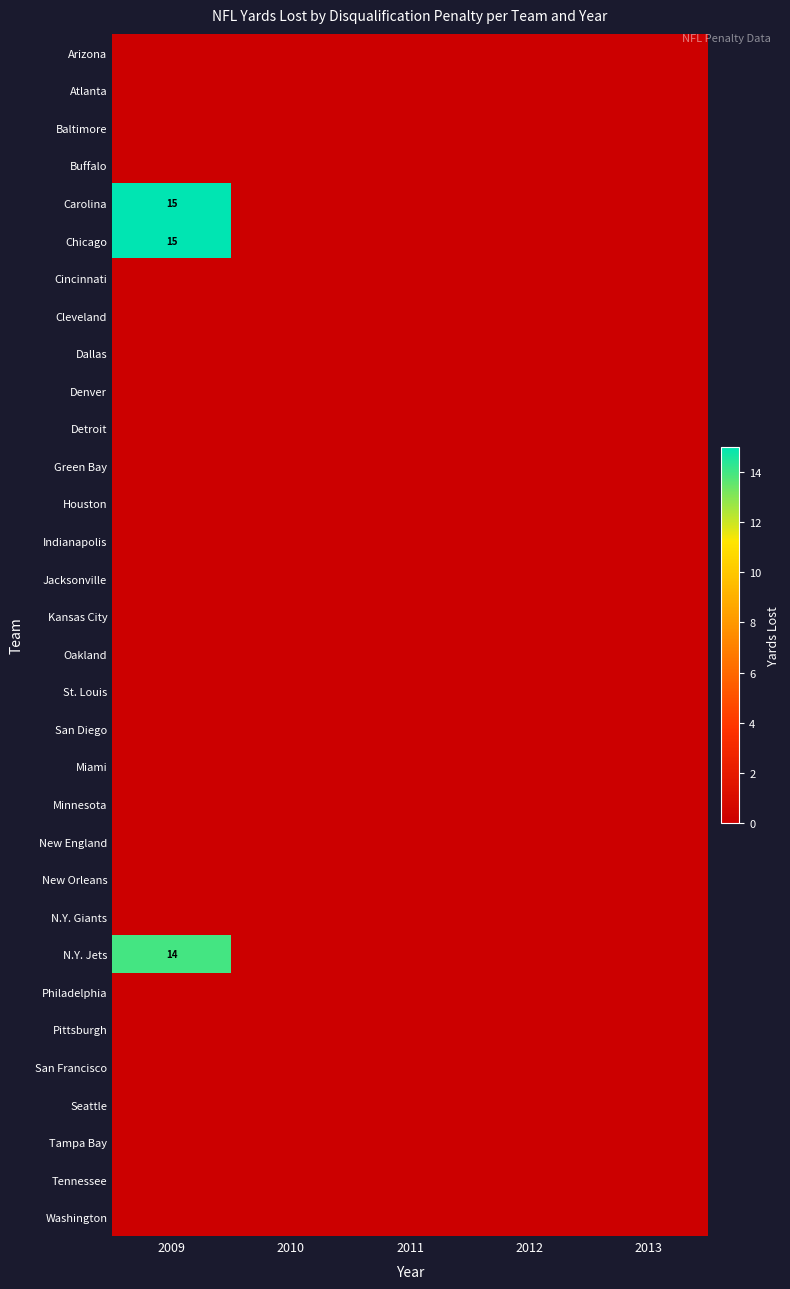

The Carolina series shows 0 at 2011. True or false?

True